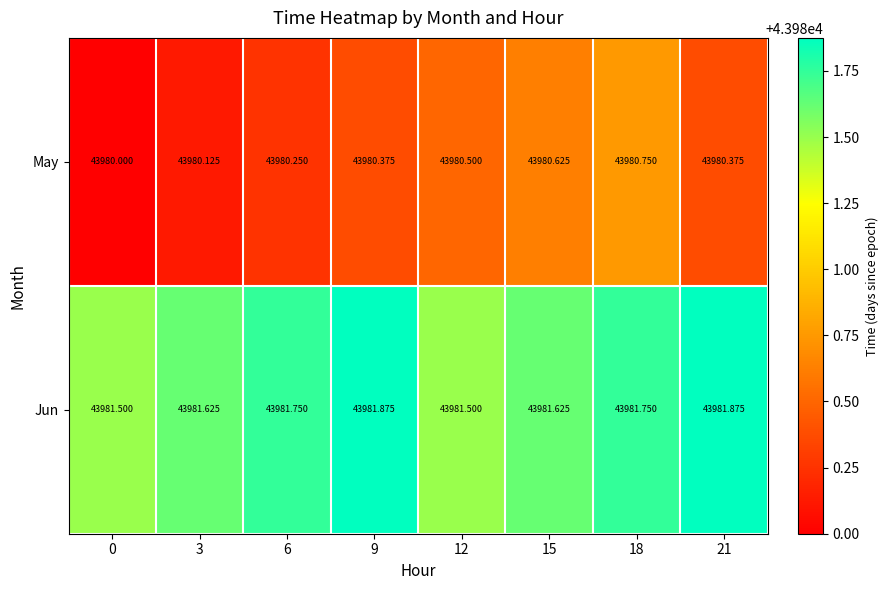

Which series has the largest total across all categories?

Jun